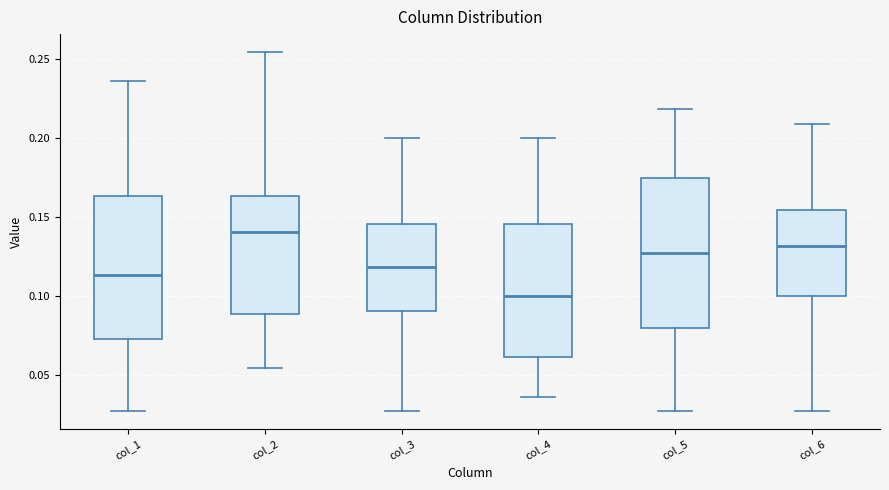

Where does the median line of the box for col_5 sit on the y-axis? The values are not printed on the chart, so give them approximately, as read against the axis.

0.125